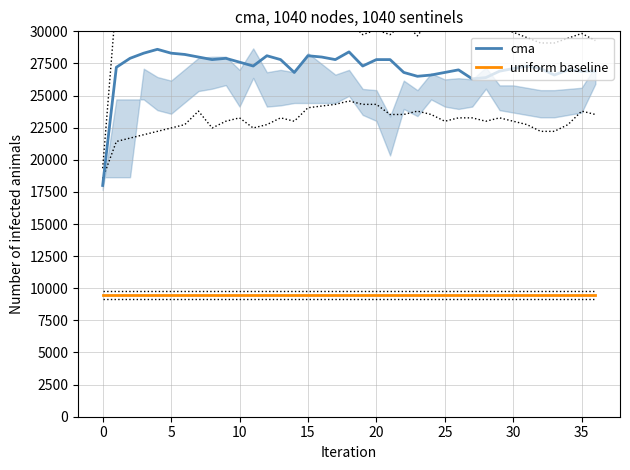

What is the value of the cma point at the 5th from the left?

28600.0